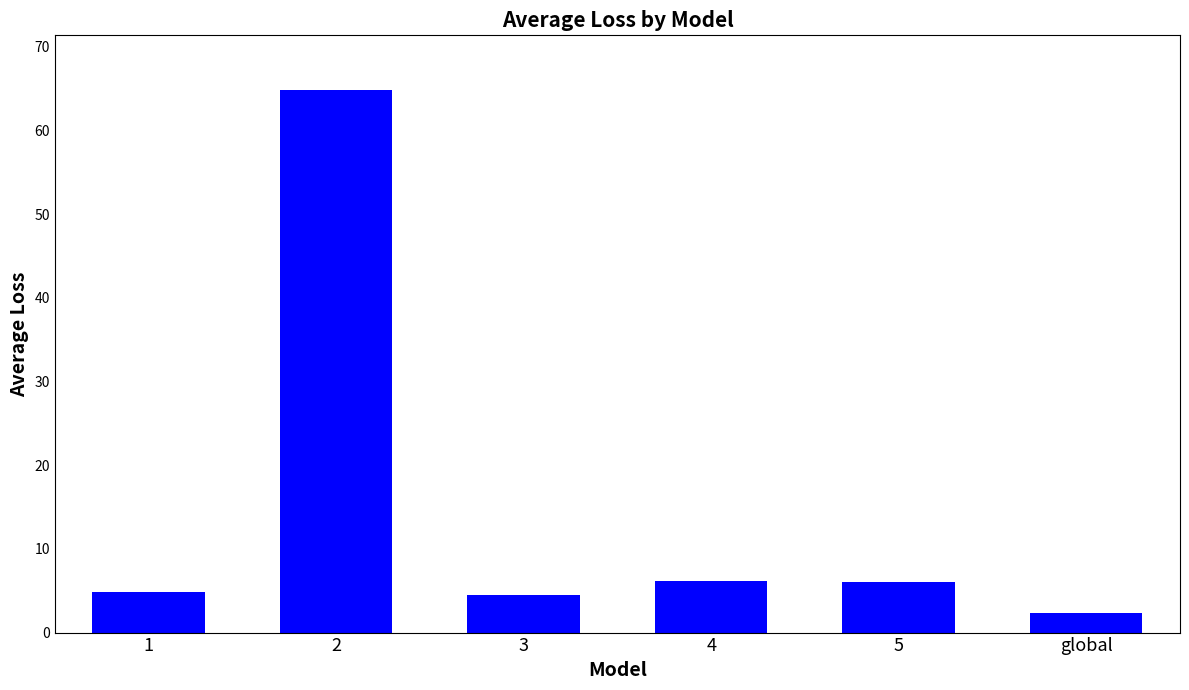

What is the greatest value displayed?

64.9